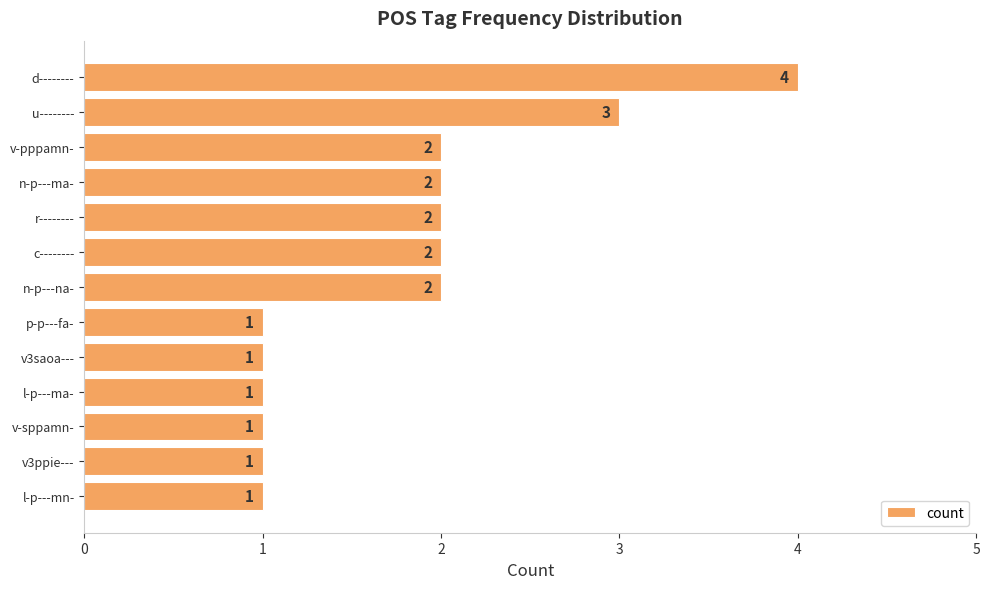

What is the difference between the second highest and second lowest values?

2